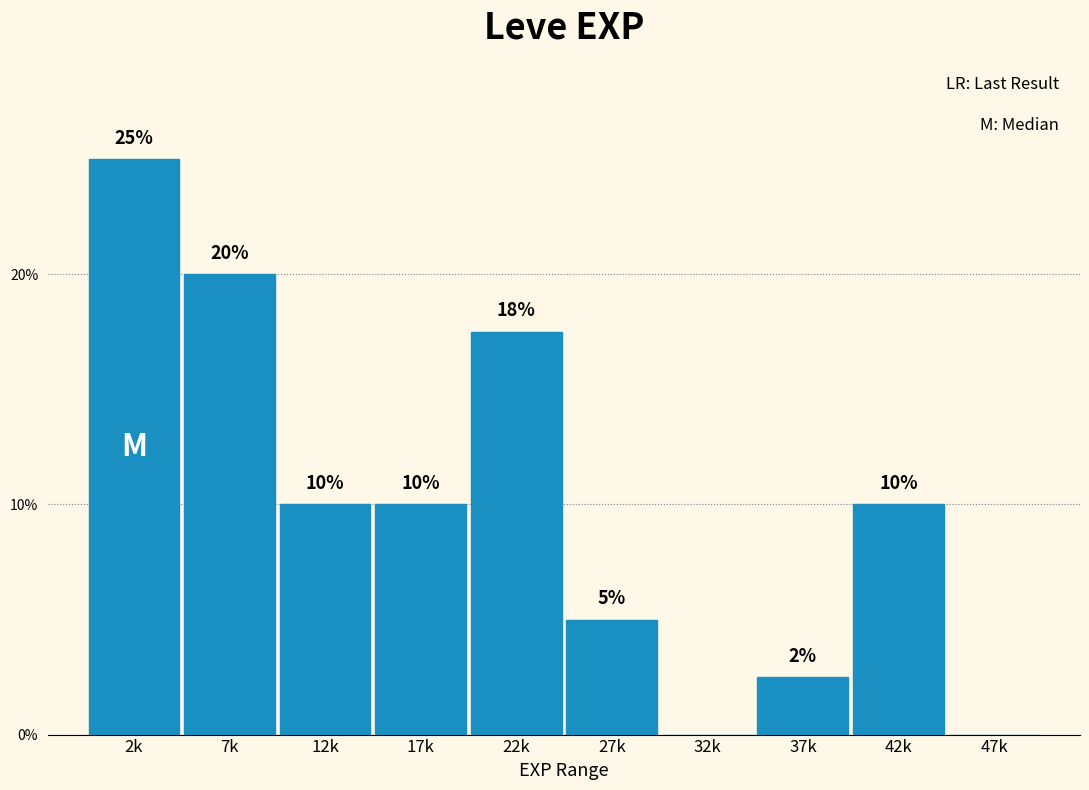

What is the sum of the values at 42k and 7k?

30.0